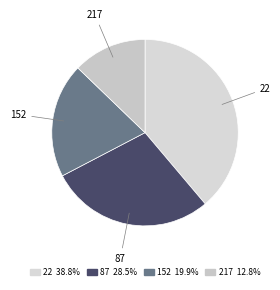

Is there a majority slice in this chart?

No